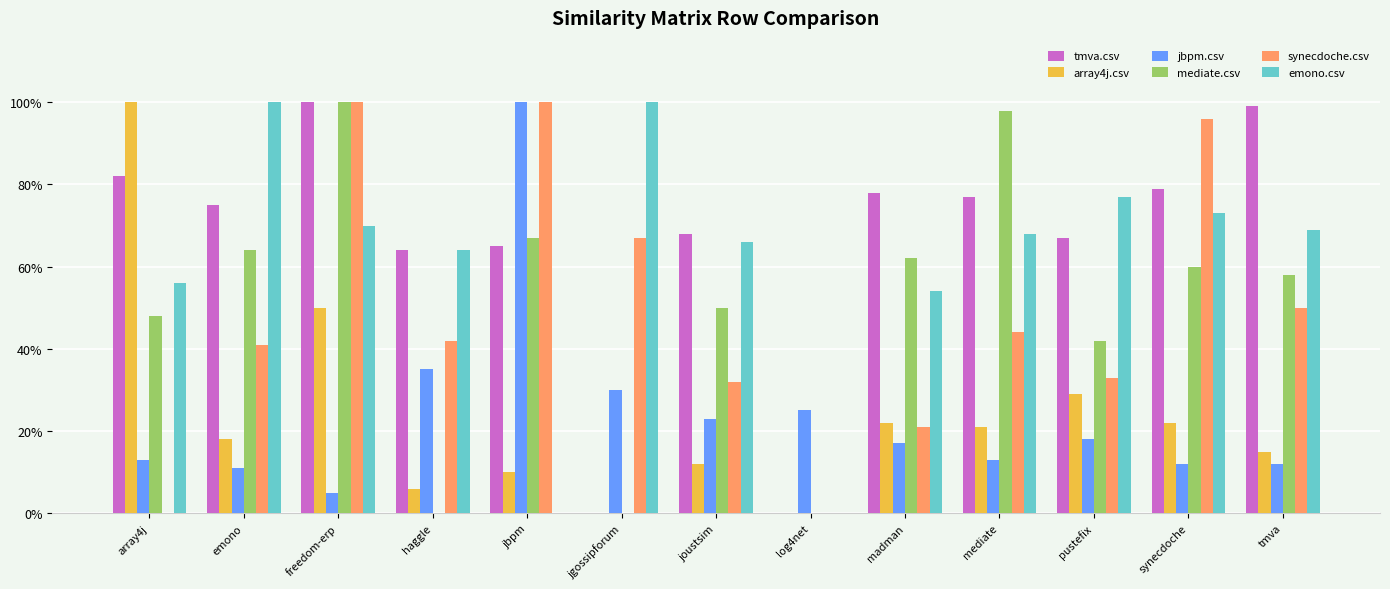

What is the label of the 4th bar from the right?

mediate